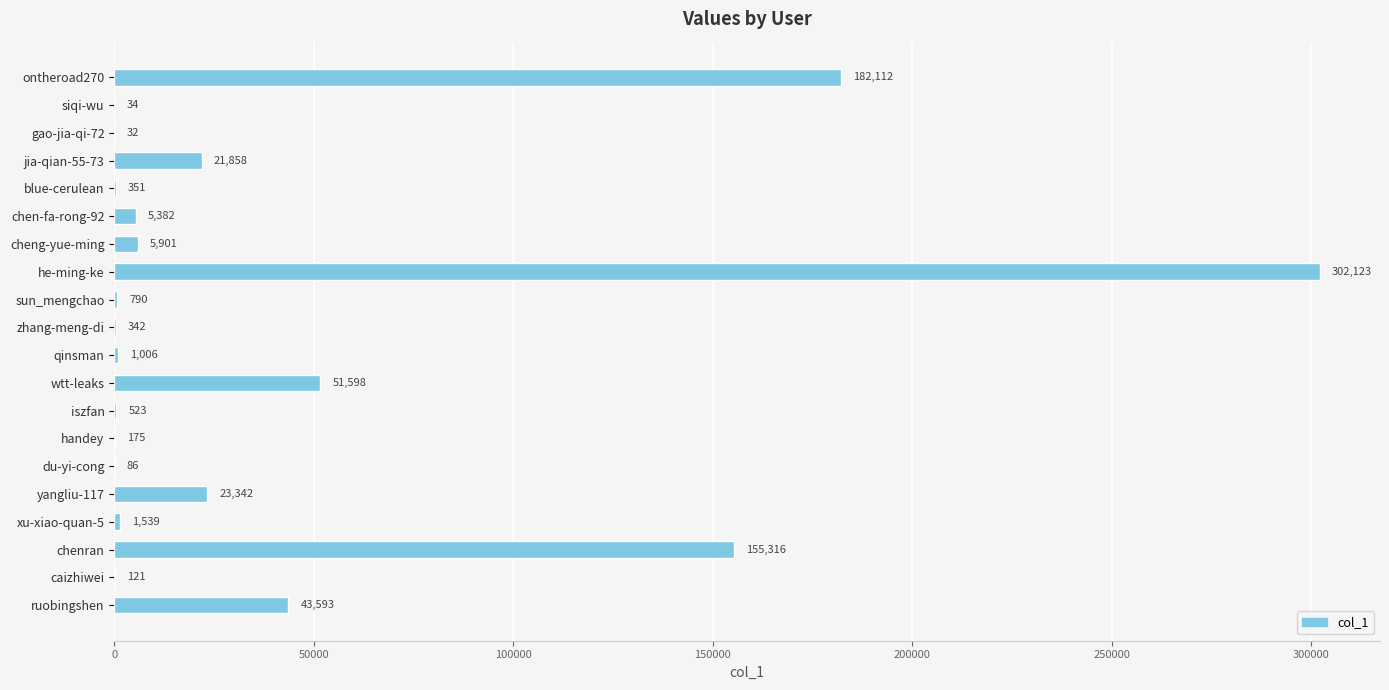

Between yangliu-117 and xu-xiao-quan-5, which is larger?

yangliu-117